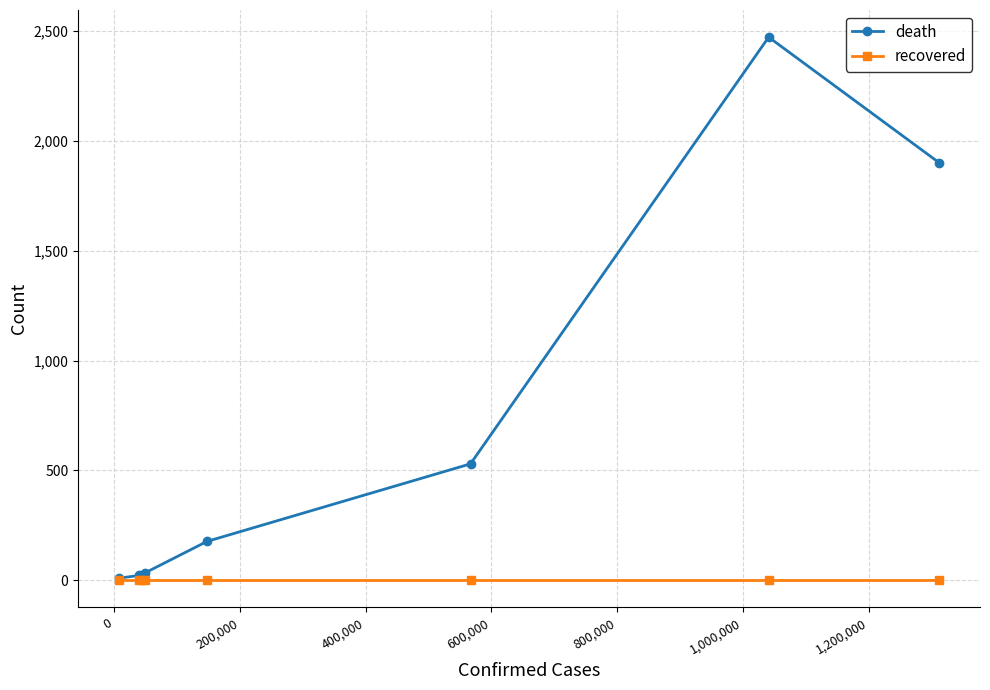

At how many categories does at least one series exceed 428?

3